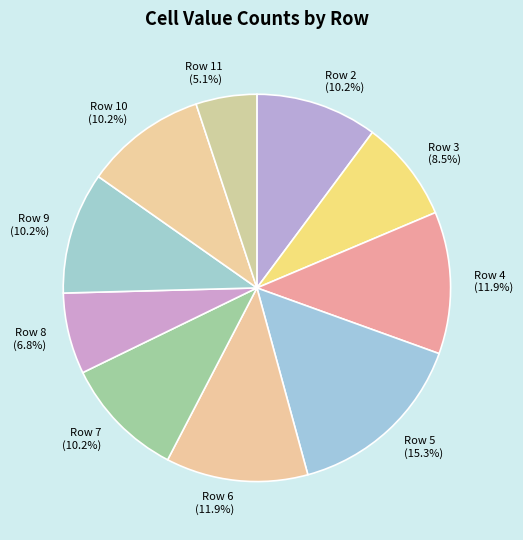

To the nearest percent, what percentage of the pie is Row 7?

10%